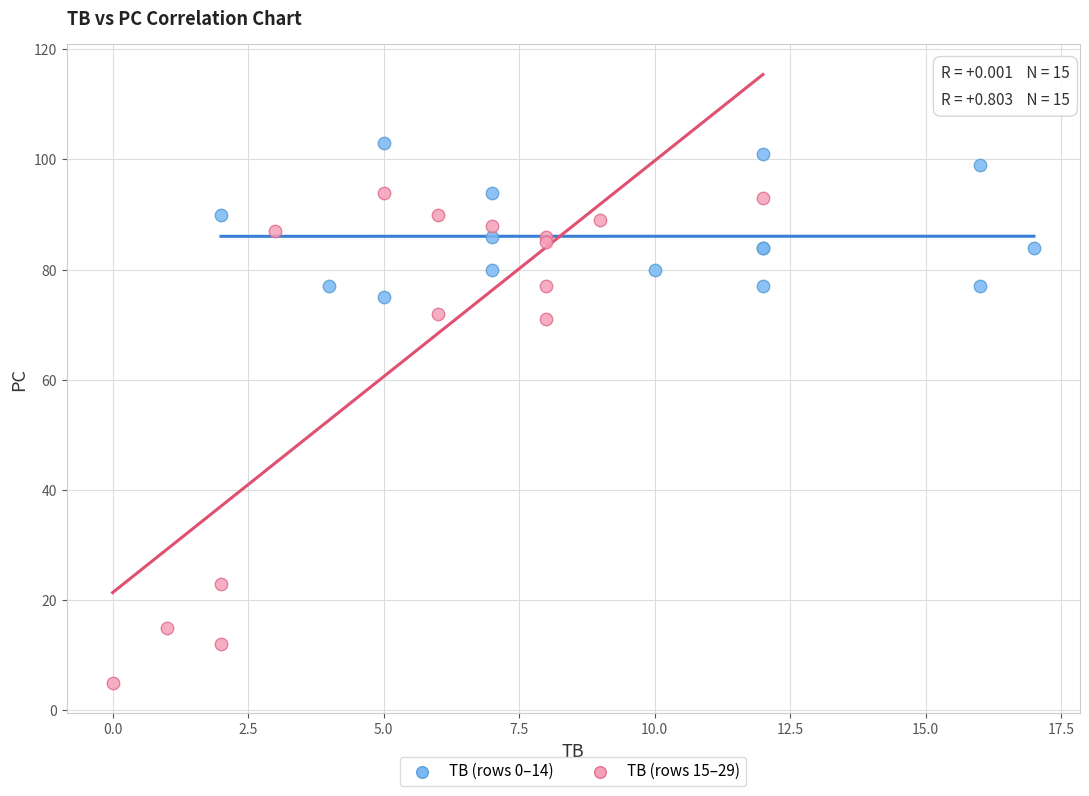

Which series contains the lowest Y value?

TB (rows 15–29)